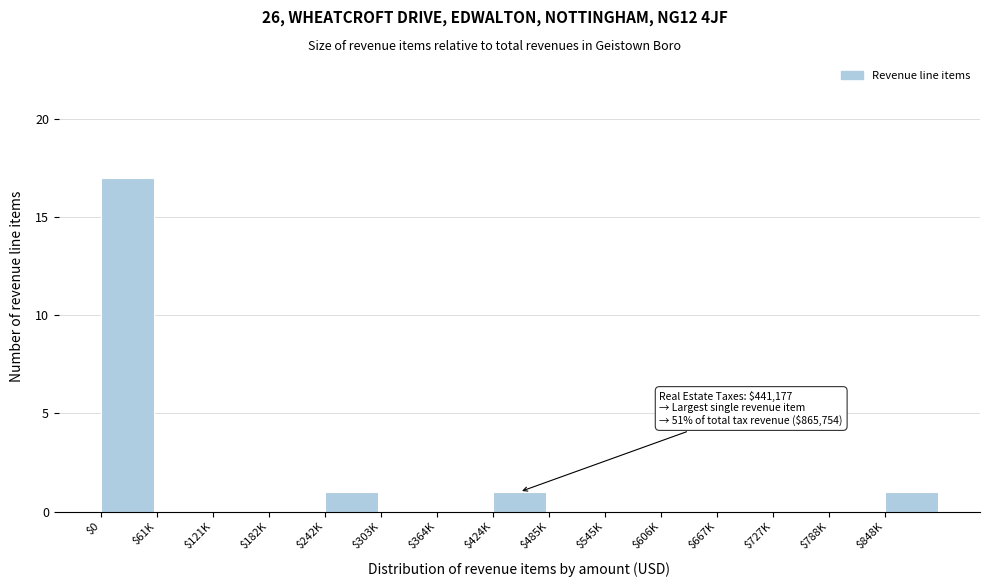

The value at $788K is 0. True or false?

True